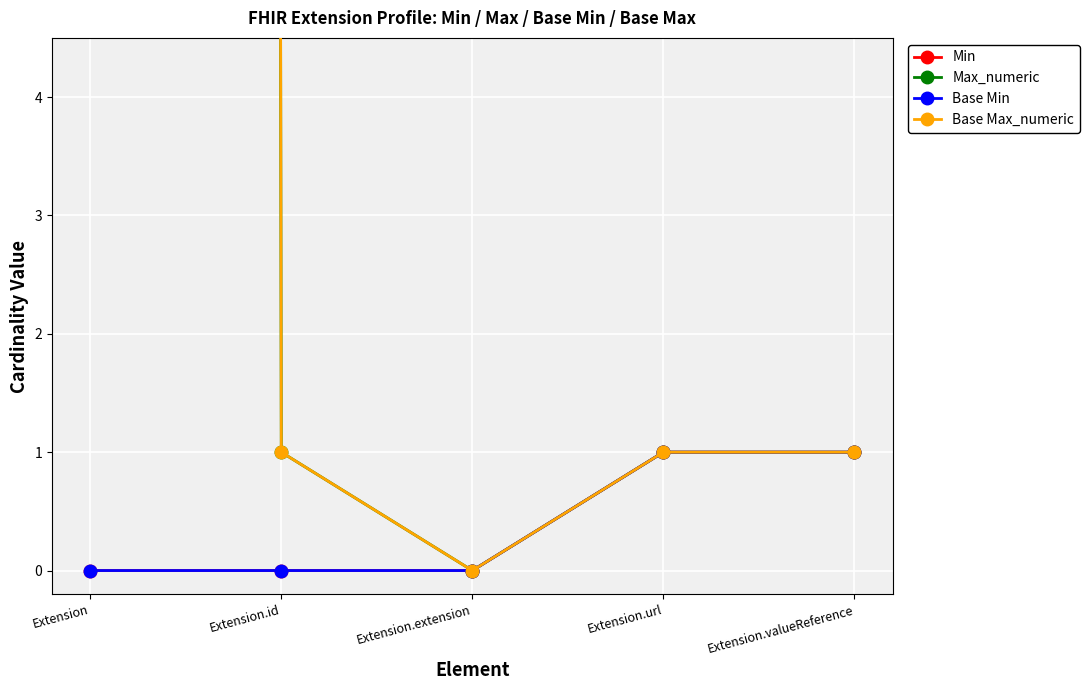

Which has a higher value, Extension.extension or Extension.valueReference?

Extension.valueReference